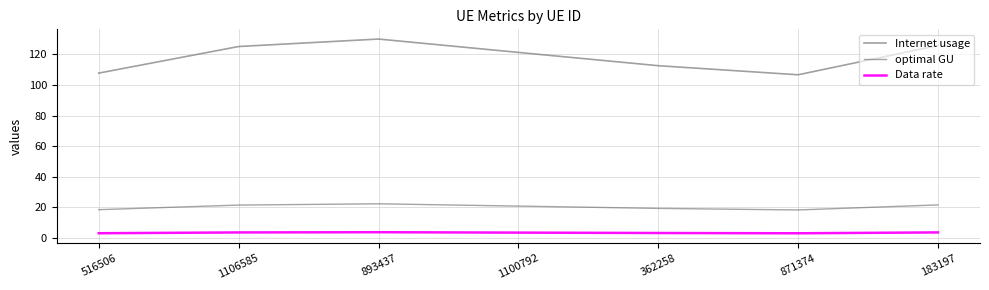

At 871374, list the series in order from largest to smallest.

Internet usage, optimal GU, Data rate